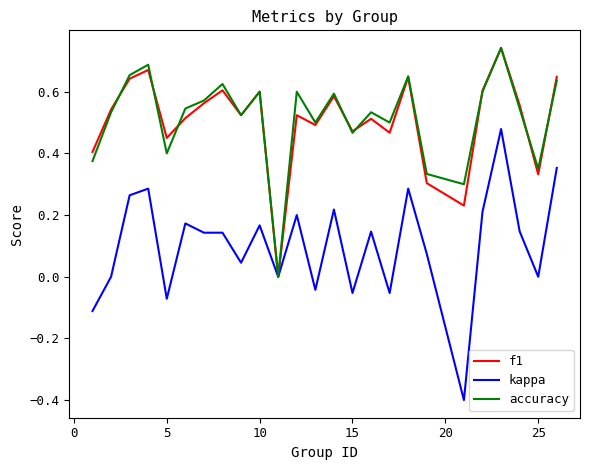

What is the smallest value displayed?

-0.4